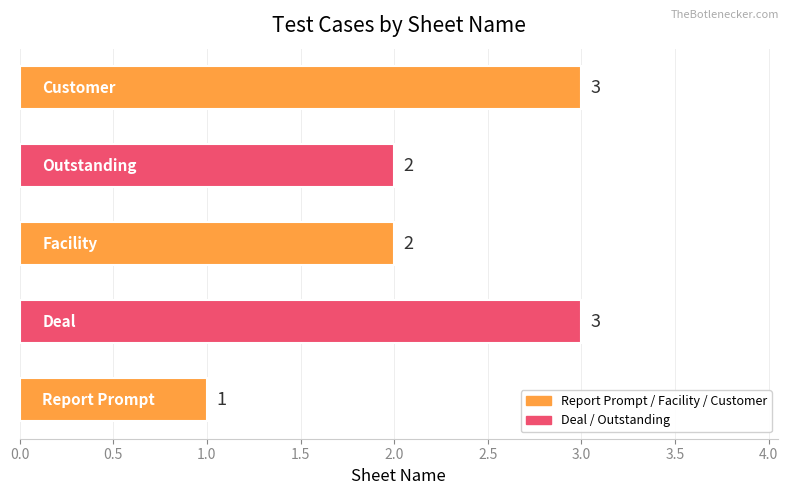

What is the sum of all values?

11